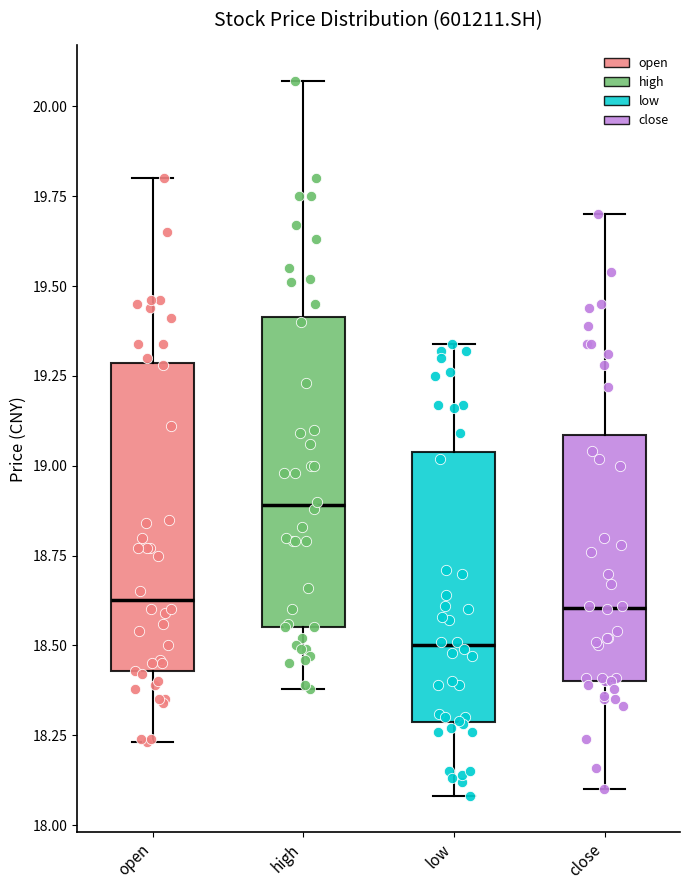

Reading left to right, read every box against the y-axis: the position of its median line, the range the box covers, and the ends of its whiskers. The values are not printed on the chart, so give them approximately, as read against the axis.

open: median 18.65, box 18.45 to 19.30, whiskers 18.25 to 19.80
high: median 18.90, box 18.55 to 19.40, whiskers 18.40 to 20.05
low: median 18.50, box 18.30 to 19.05, whiskers 18.10 to 19.35
close: median 18.60, box 18.40 to 19.10, whiskers 18.10 to 19.70